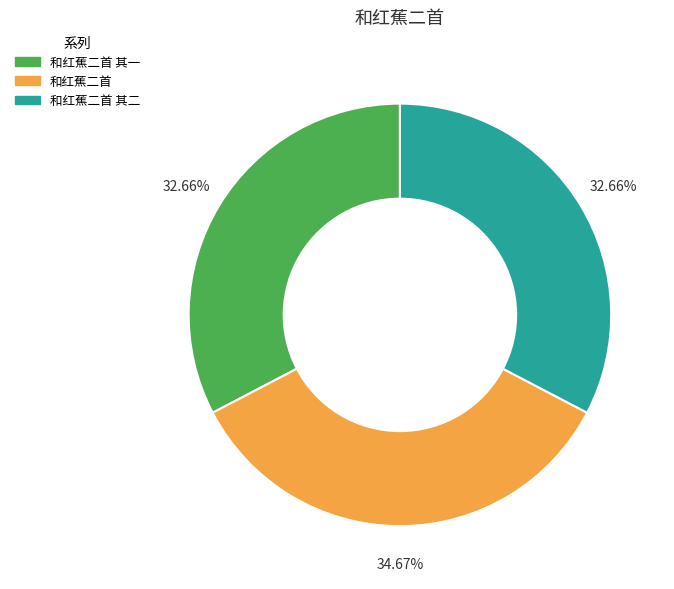

True or false: 和红蕉二首 其二 accounts for 42% of the total.

False